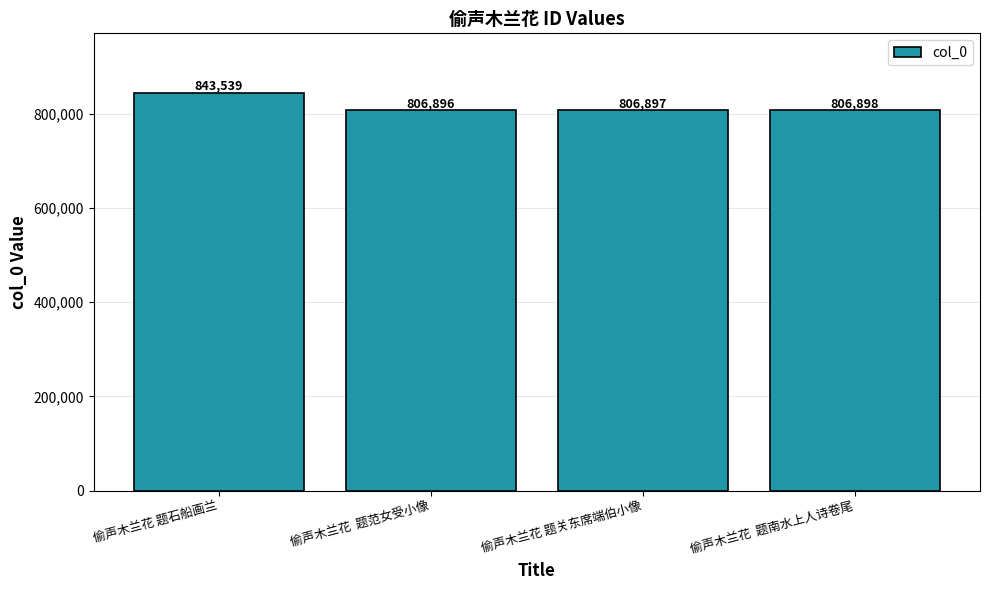

What is the sum of all values?

3264230